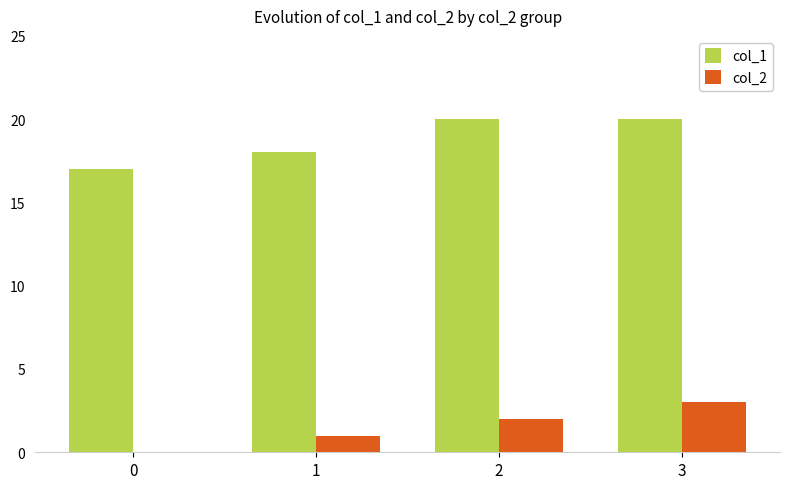

True or false: col_2 has a value of 3 at 2.

False